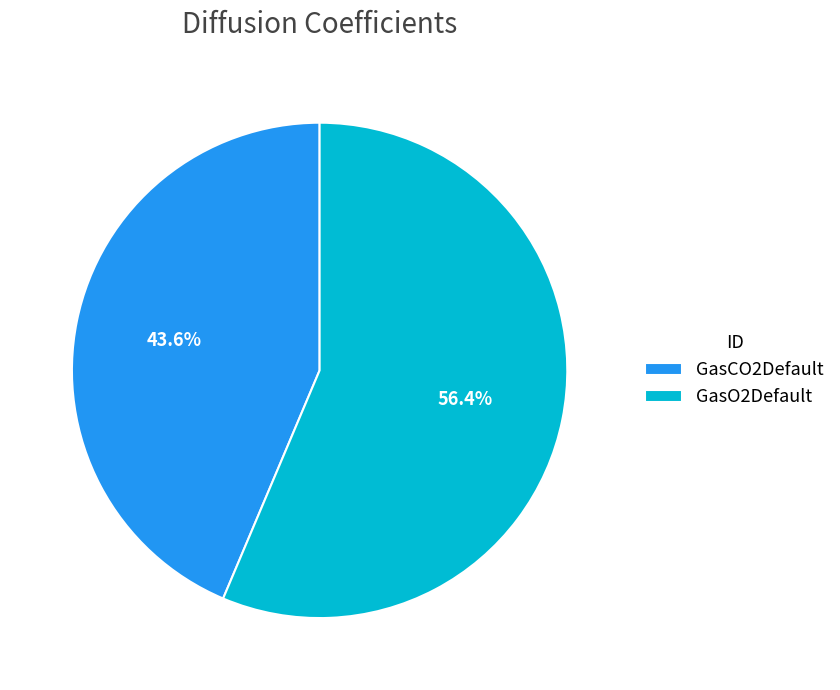

The GasO2Default slice represents 56% of the pie. True or false?

True